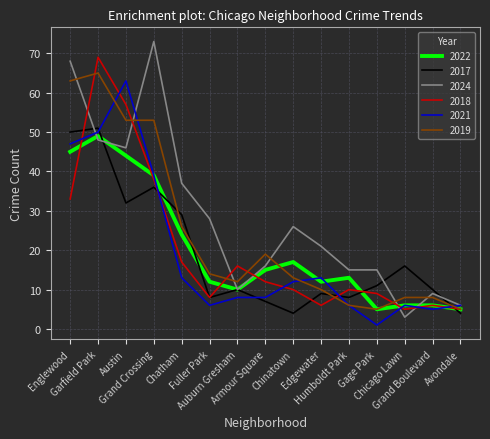

What position from the left is Chicago Lawn?

13